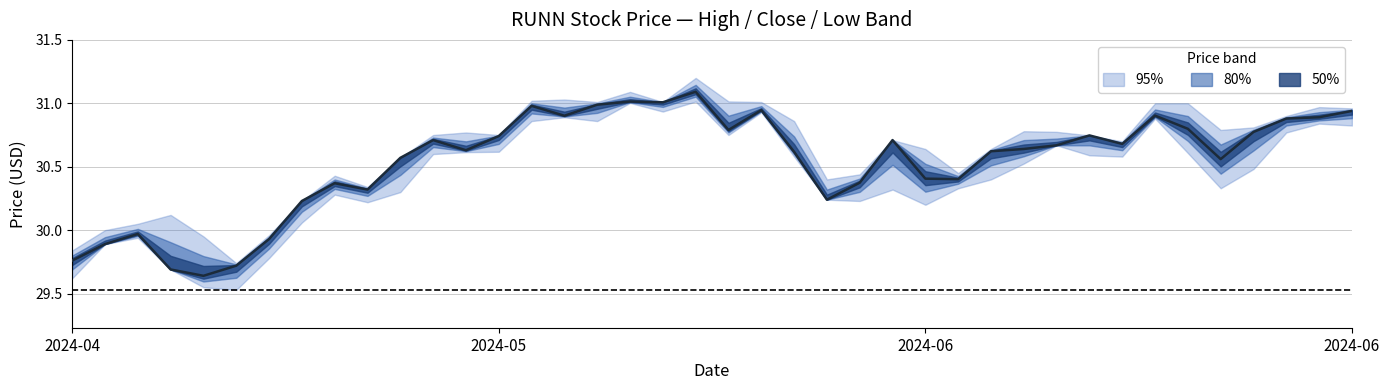

What is the difference between the values at 8 and 23?

0.1